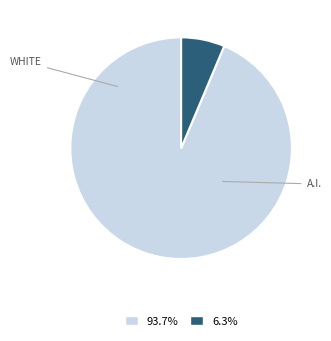

Does any single category account for the majority?

Yes